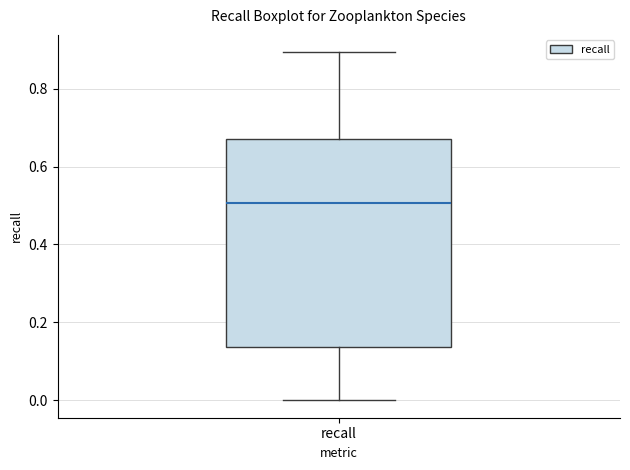

Transcribe this box plot: give where the median line is, the range the box spans, and where the two whiskers end, as read against the y-axis. The values are not printed on the chart, so give them approximately, as read against the axis.

median 0.50, box 0.14 to 0.68, whiskers 0.00 to 0.90